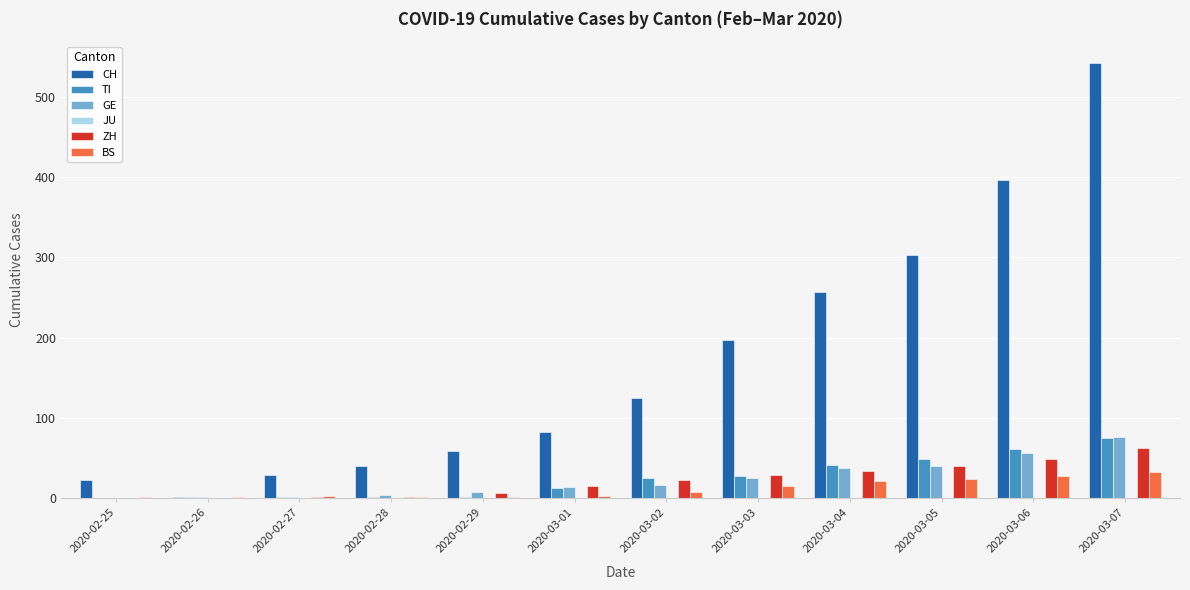

Is the value of ZH at 2020-03-02 greater than the value of GE at 2020-03-06?

No